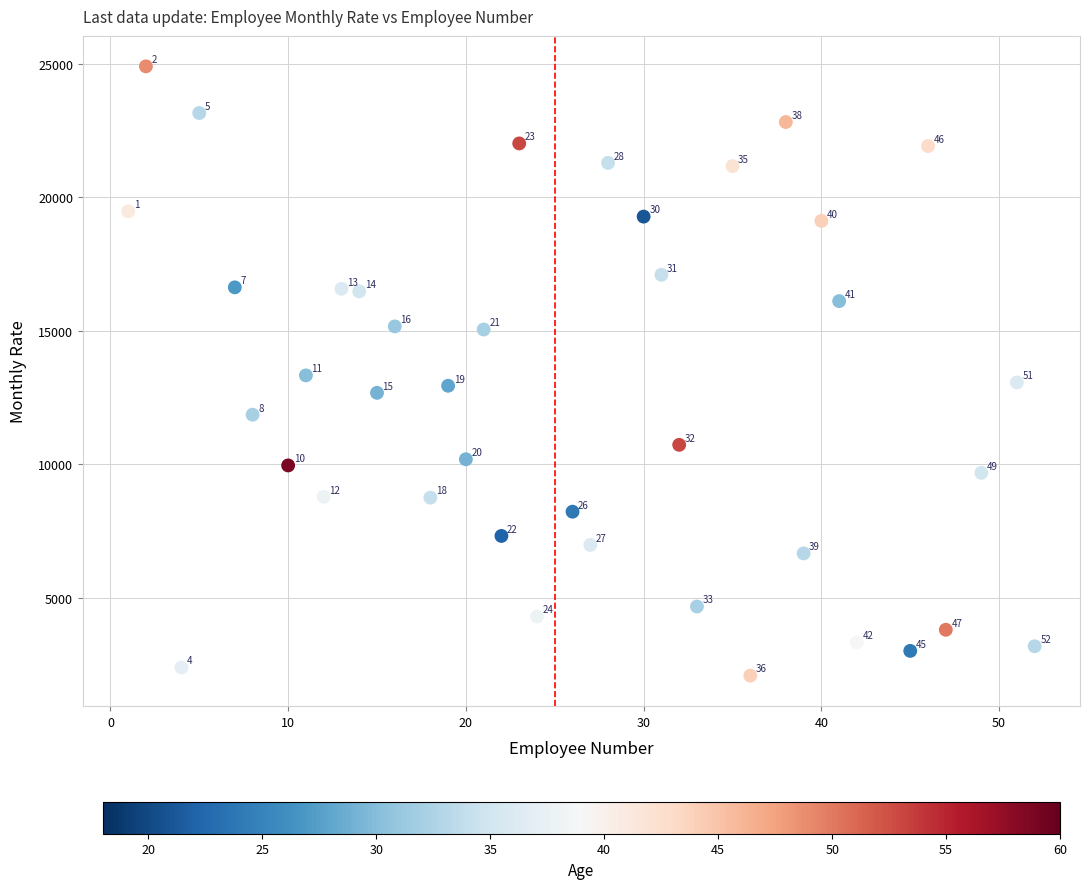

What Y value in the scatter plot is closest to 13500?

13335